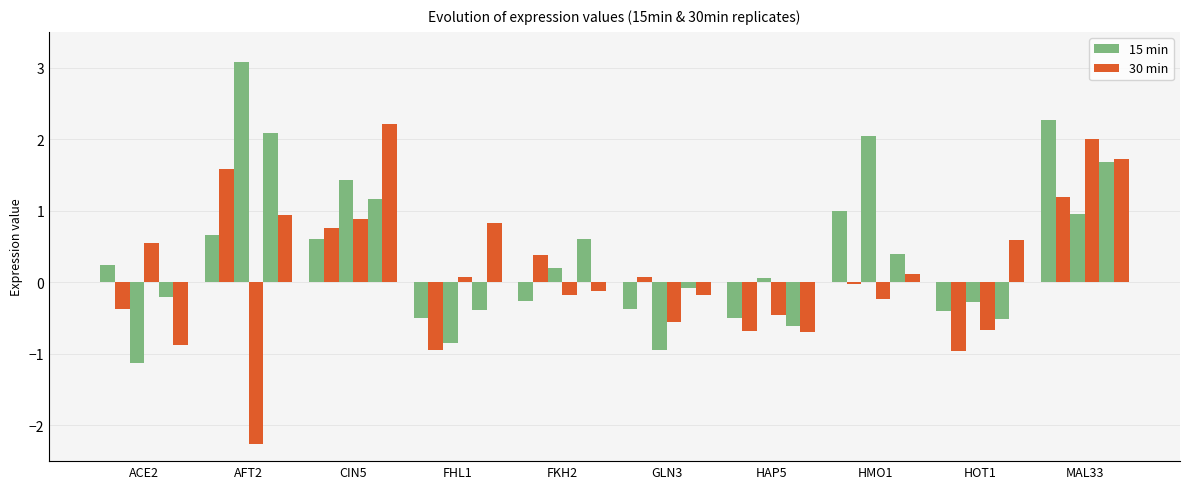

What position from the left is FKH2?

5